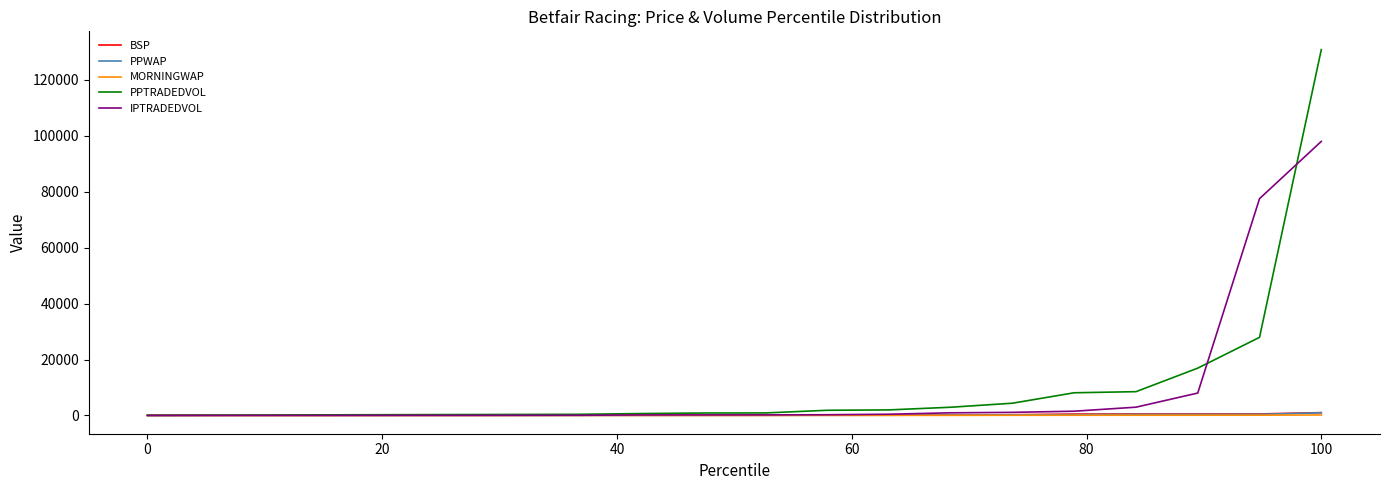

What is the maximum value for PPTRADEDVOL?

130851.3